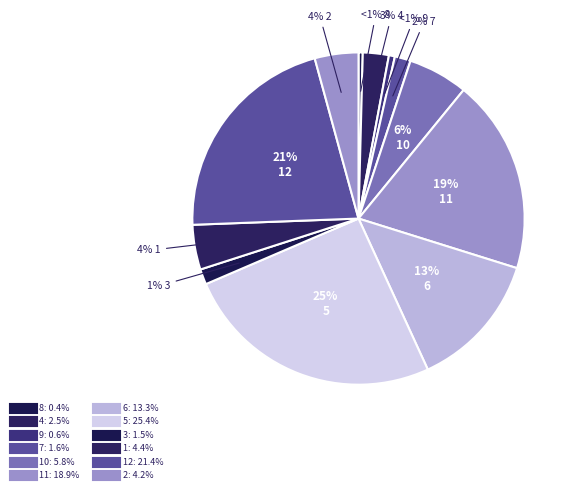

Is there a majority slice in this chart?

No